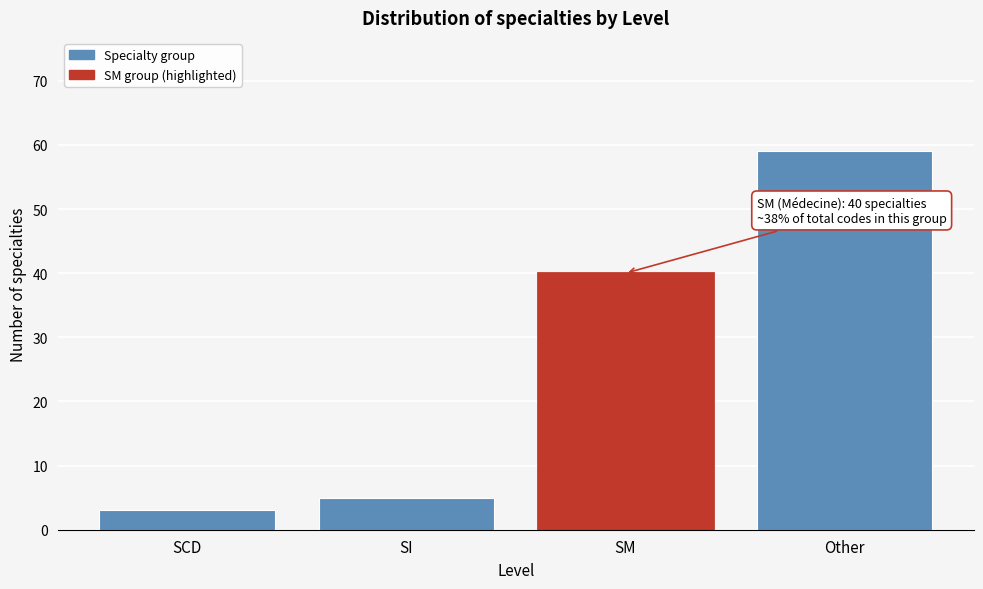

Reading right to left, transcribe all the data shown in this chart.

Other=59	SM=40	SI=5	SCD=3